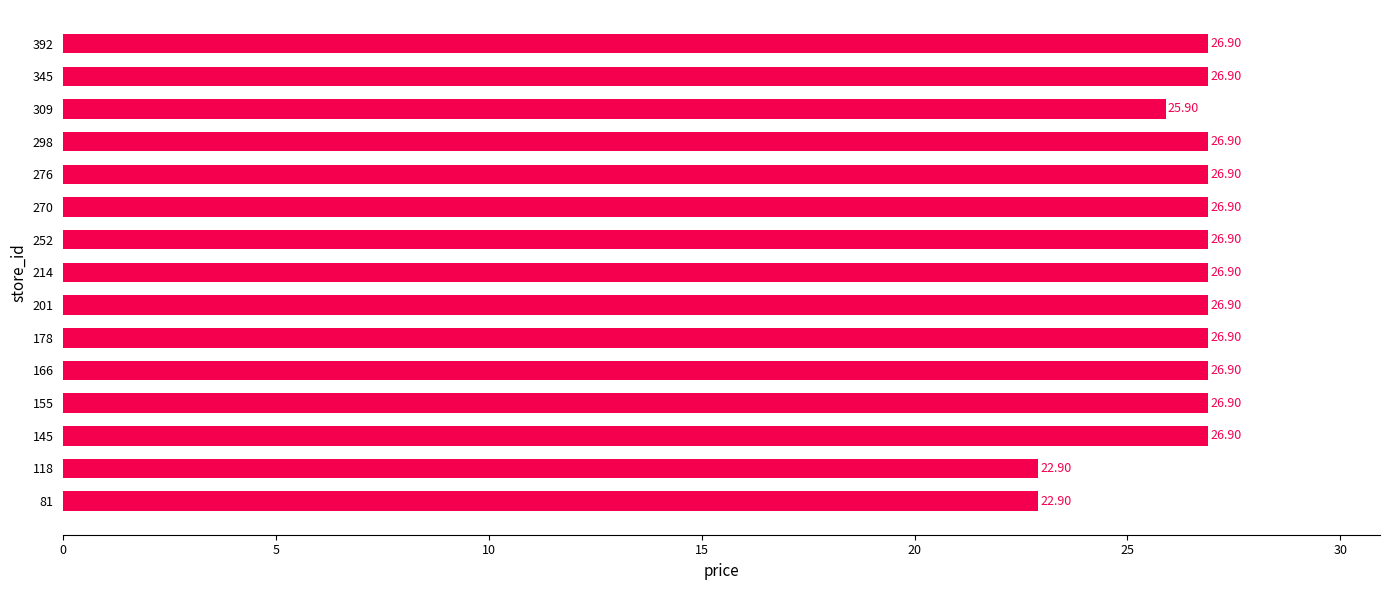

What is the difference between the maximum and minimum values?

4.0